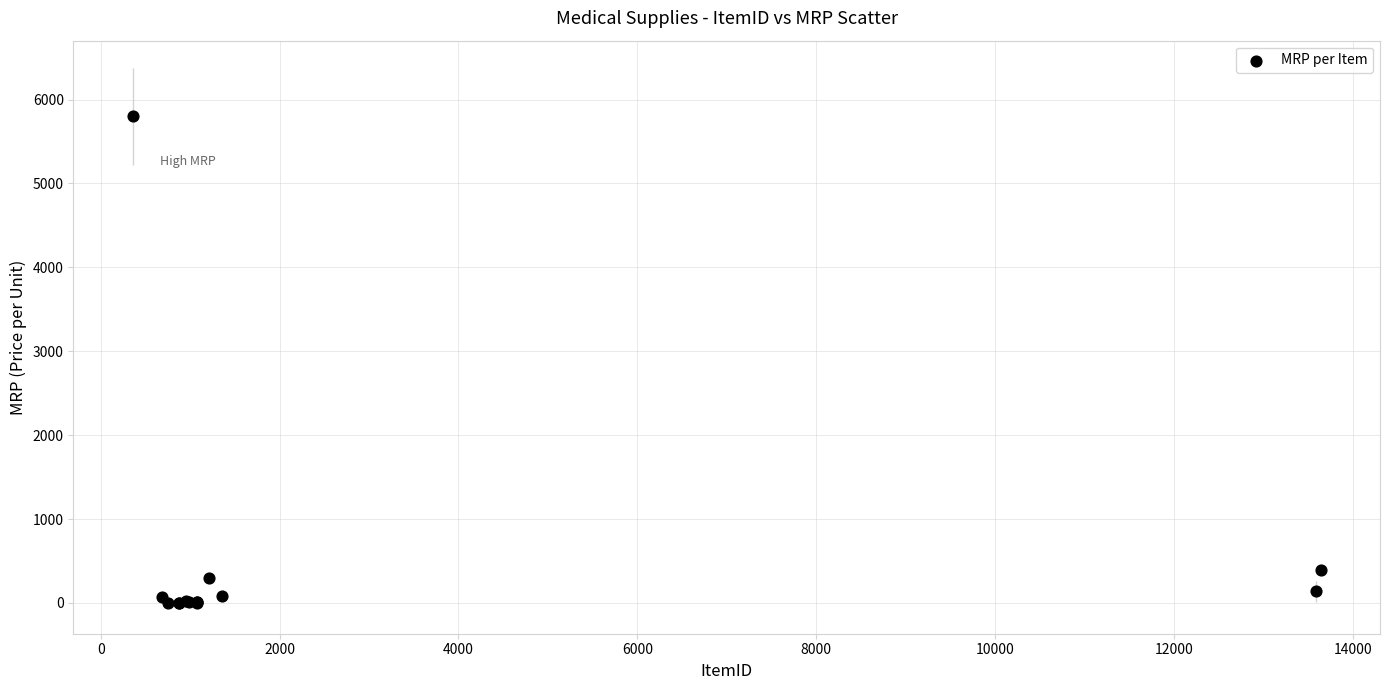

What Y value in the scatter plot is closest to 2901?

395.6